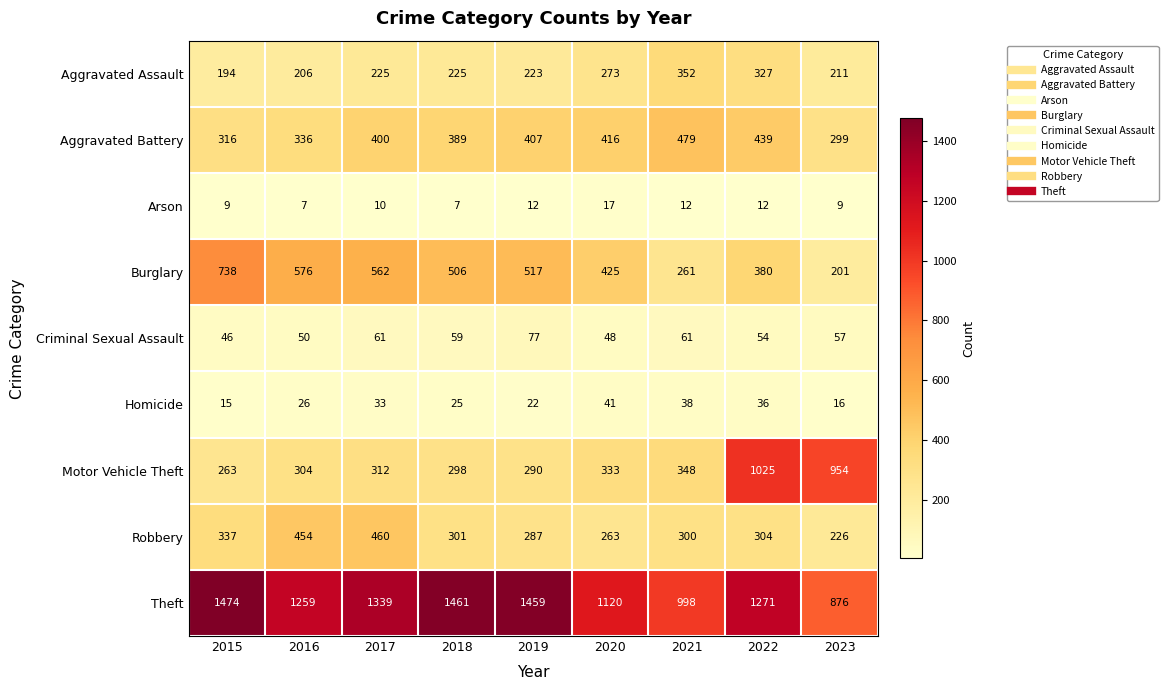

True or false: Aggravated Battery has a value of 565 at 2017.

False